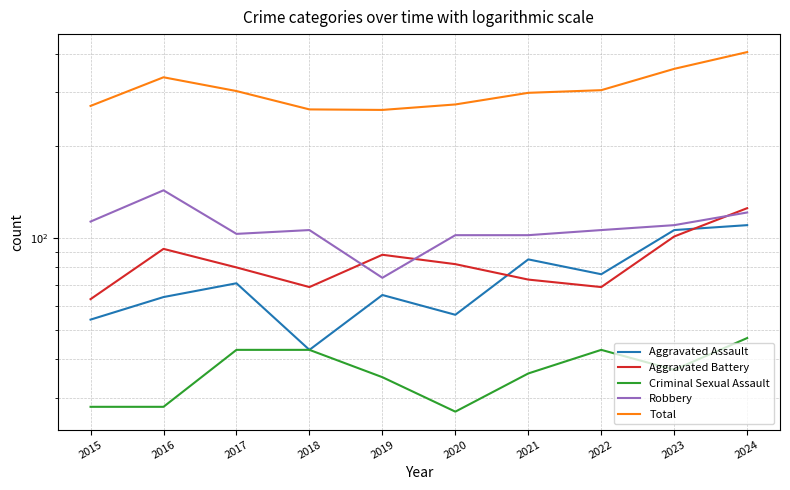

True or false: Total and Criminal Sexual Assault intersect in this chart.

False